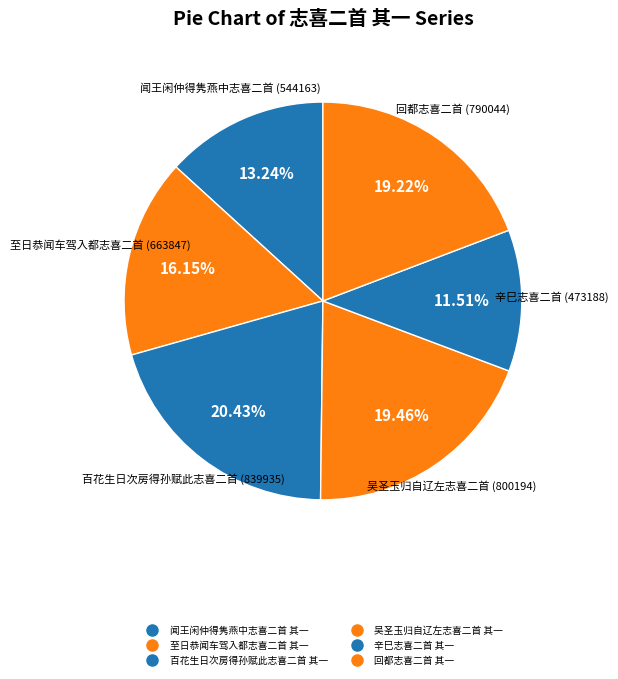

Do 闻王闲仲得隽燕中志喜二首 其一 and 吴圣玉归自辽左志喜二首 其一 together represent more than half of the pie?

No